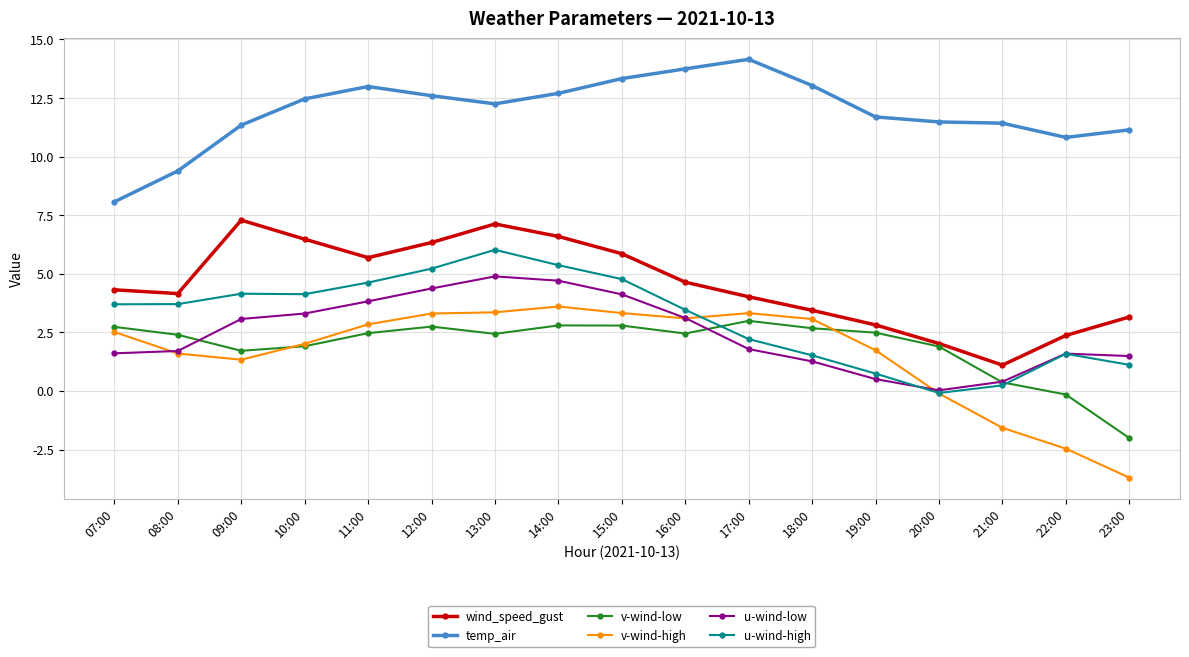

Is this an area chart (filled region under the line)?

No